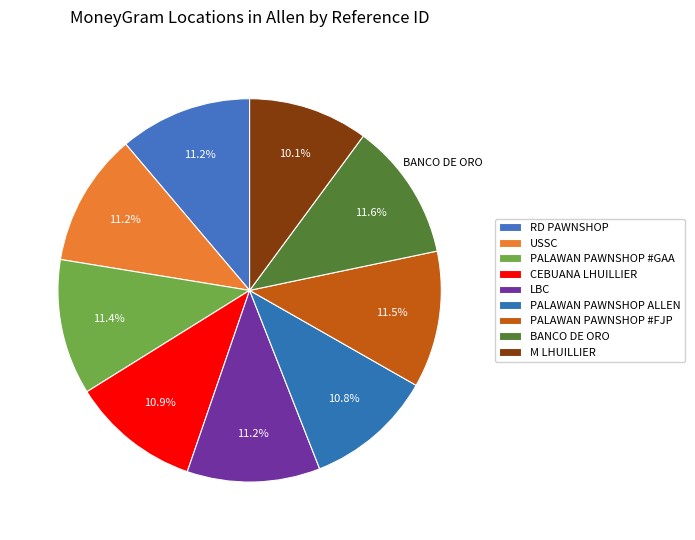

What portion of the pie excludes M LHUILLIER?

89.9%